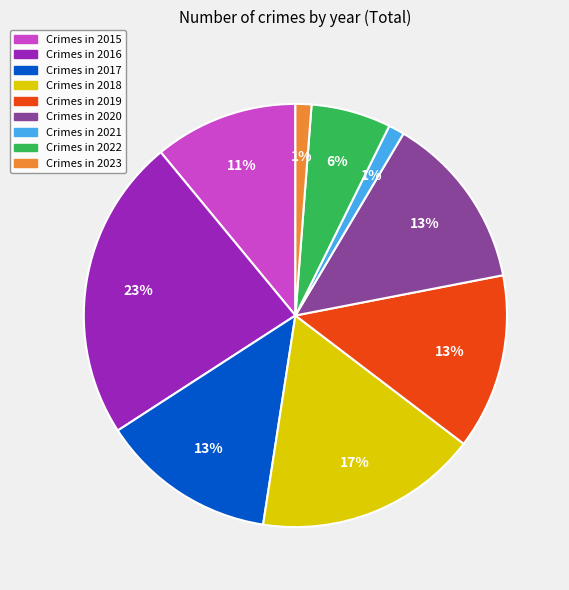

To the nearest percent, what is the average slice percentage?

11%